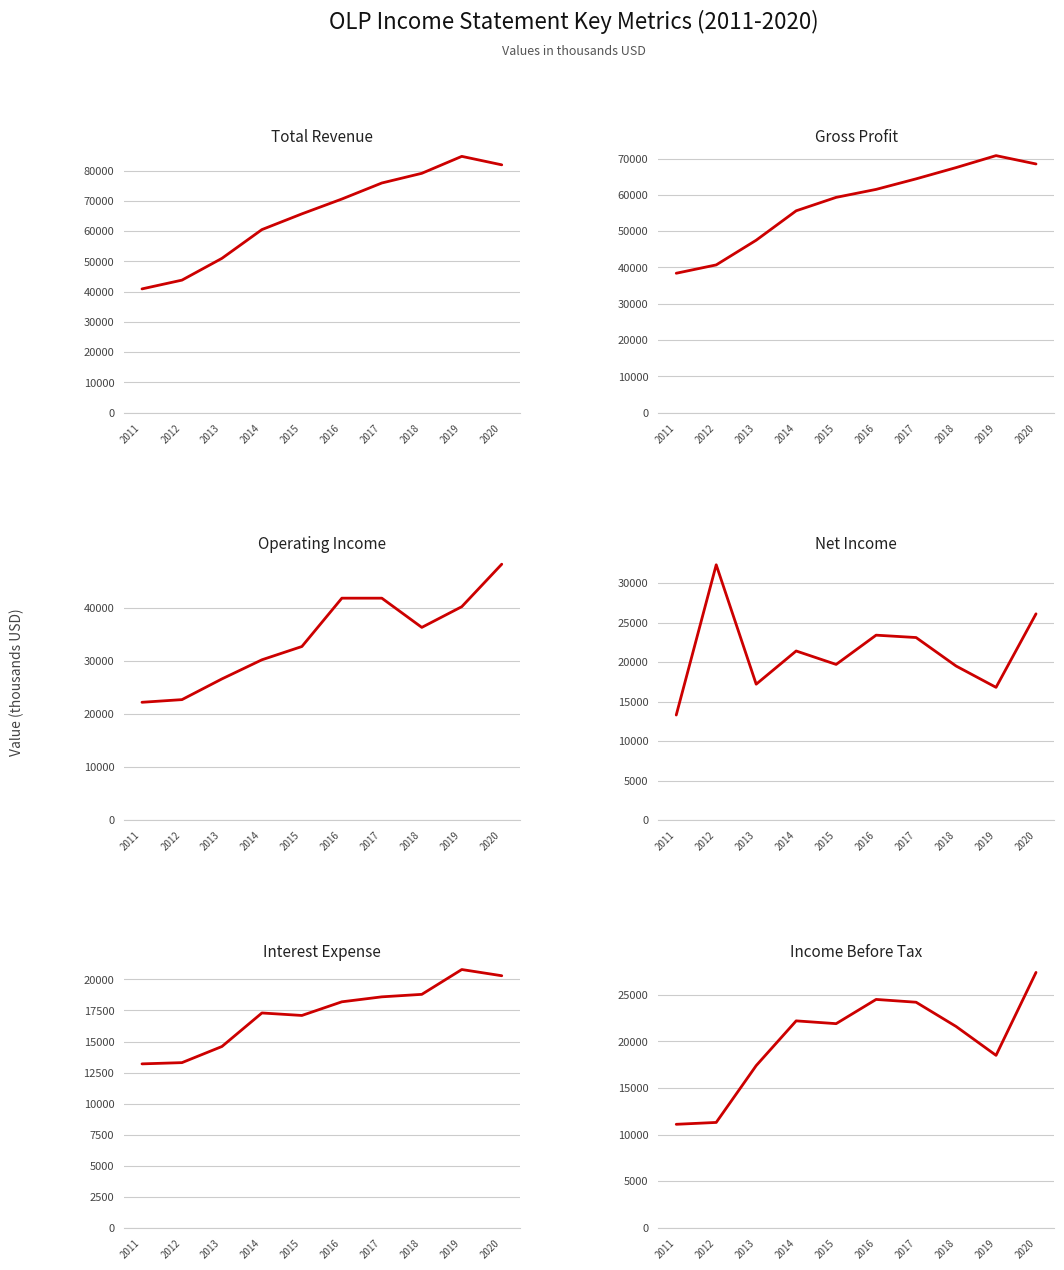

Reading right to left, list all the values displayed in this chart.

Total Revenue: 81900	84700	79100	75900	70600	65700	60500	51000	43800	40900
Gross Profit: 68500	70800	67500	64400	61500	59300	55600	47500	40700	38400
Operating Income: 48200	40200	36300	41800	41800	32700	30200	26600	22700	22200
Net Income: 26100	16800	19500	23100	23400	19700	21400	17200	32300	13300
Interest Expense: 20300	20800	18800	18600	18200	17100	17300	14600	13300	13200
Income Before Tax: 27400	18500	21600	24200	24500	21900	22200	17400	11300	11100